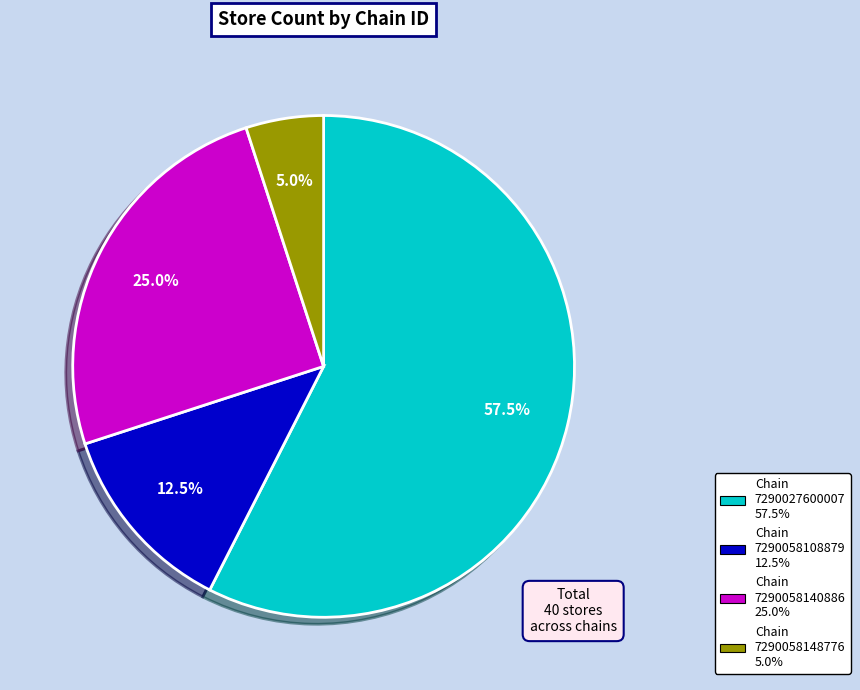

To the nearest percent, what is the average slice percentage?

25%